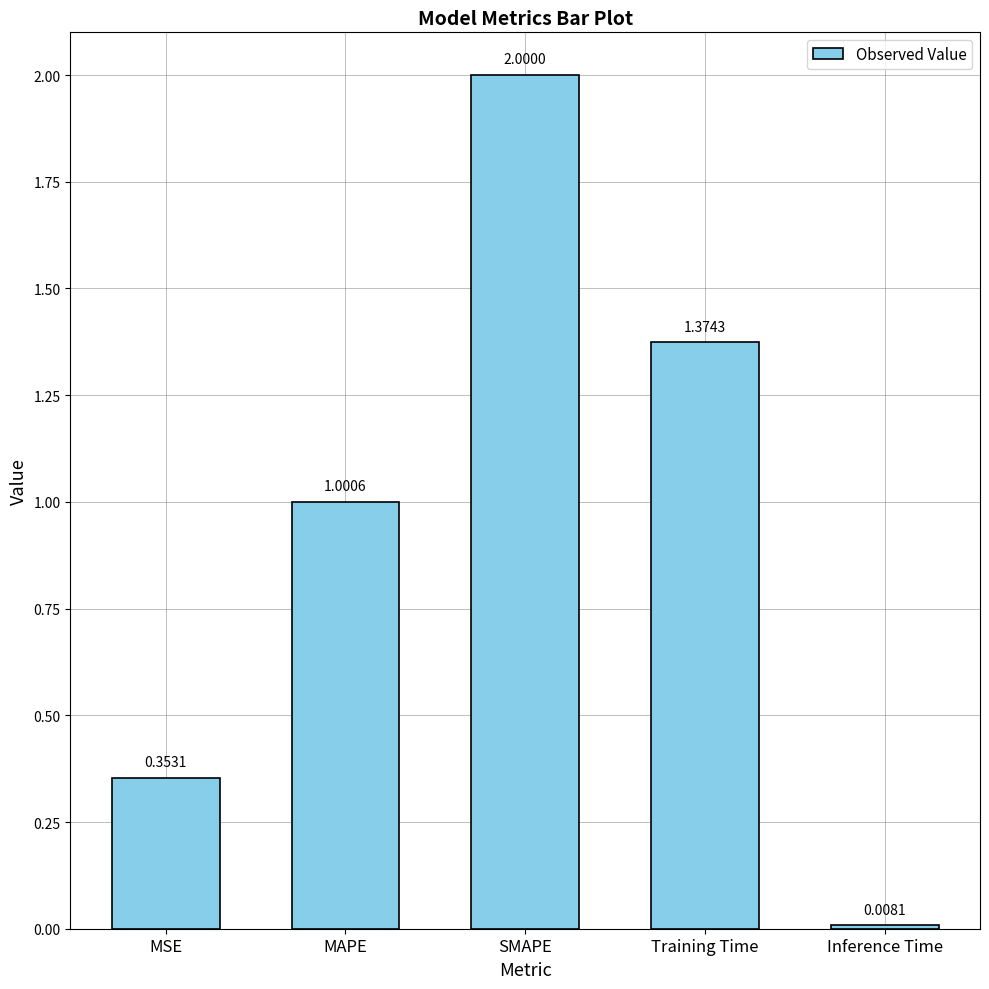

What is the sum of all values?

4.7